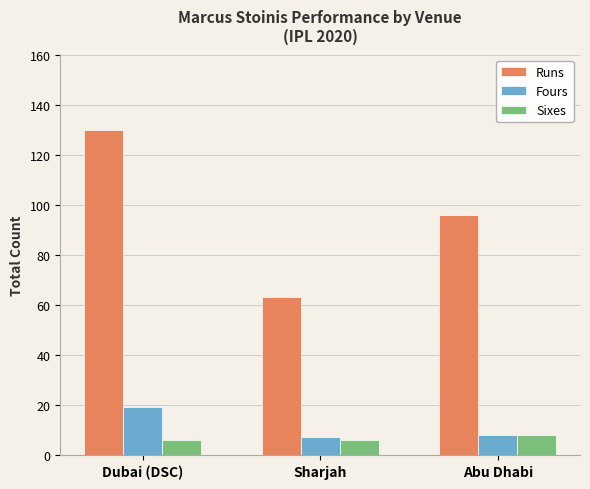

Reading left to right, transcribe all the data shown in this chart.

Runs: Dubai (DSC)=130	Sharjah=63	Abu Dhabi=96
Fours: Dubai (DSC)=19	Sharjah=7	Abu Dhabi=8
Sixes: Dubai (DSC)=6	Sharjah=6	Abu Dhabi=8